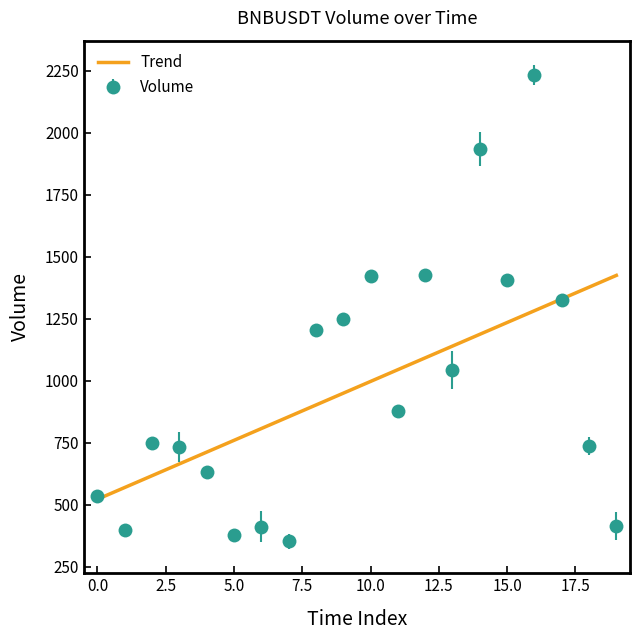

Which series has the largest range (max minus min)?

Volume